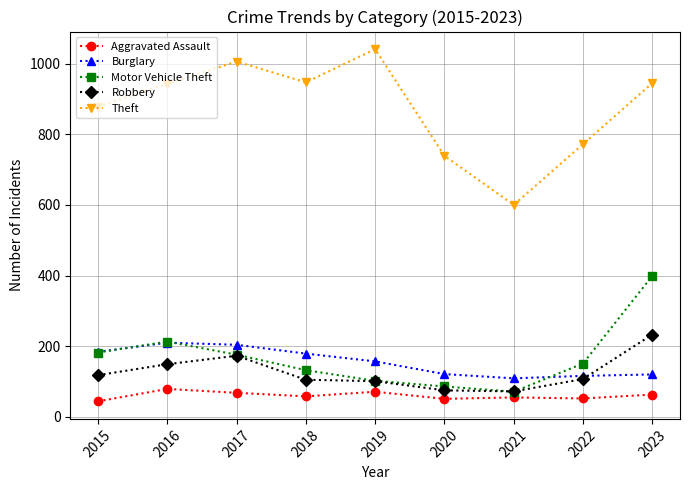

What is the value of the Aggravated Assault point at the 1st from the left?

44